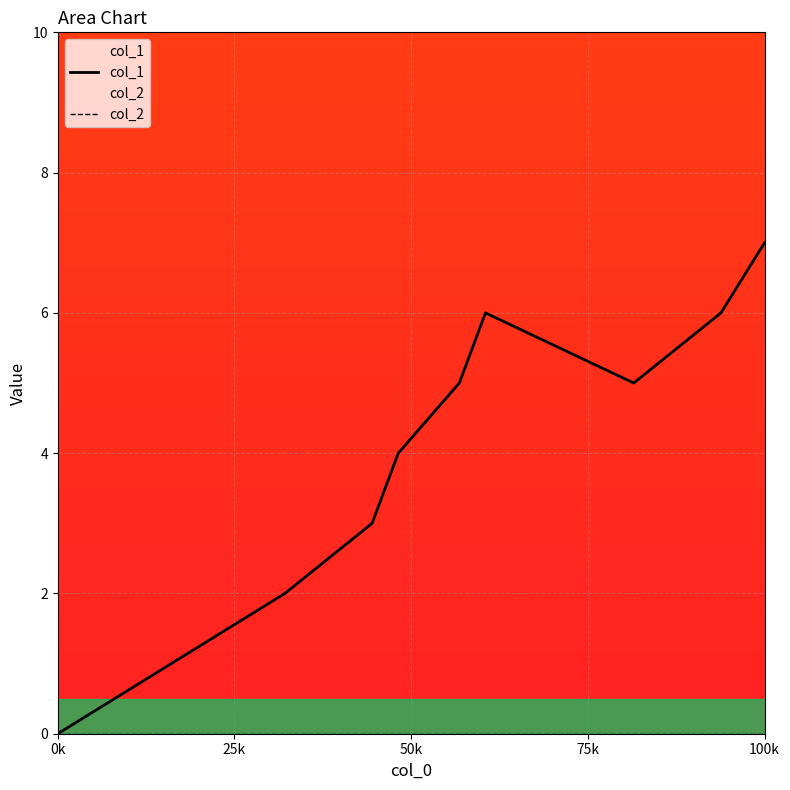

Which series has the largest total across all categories?

col_1